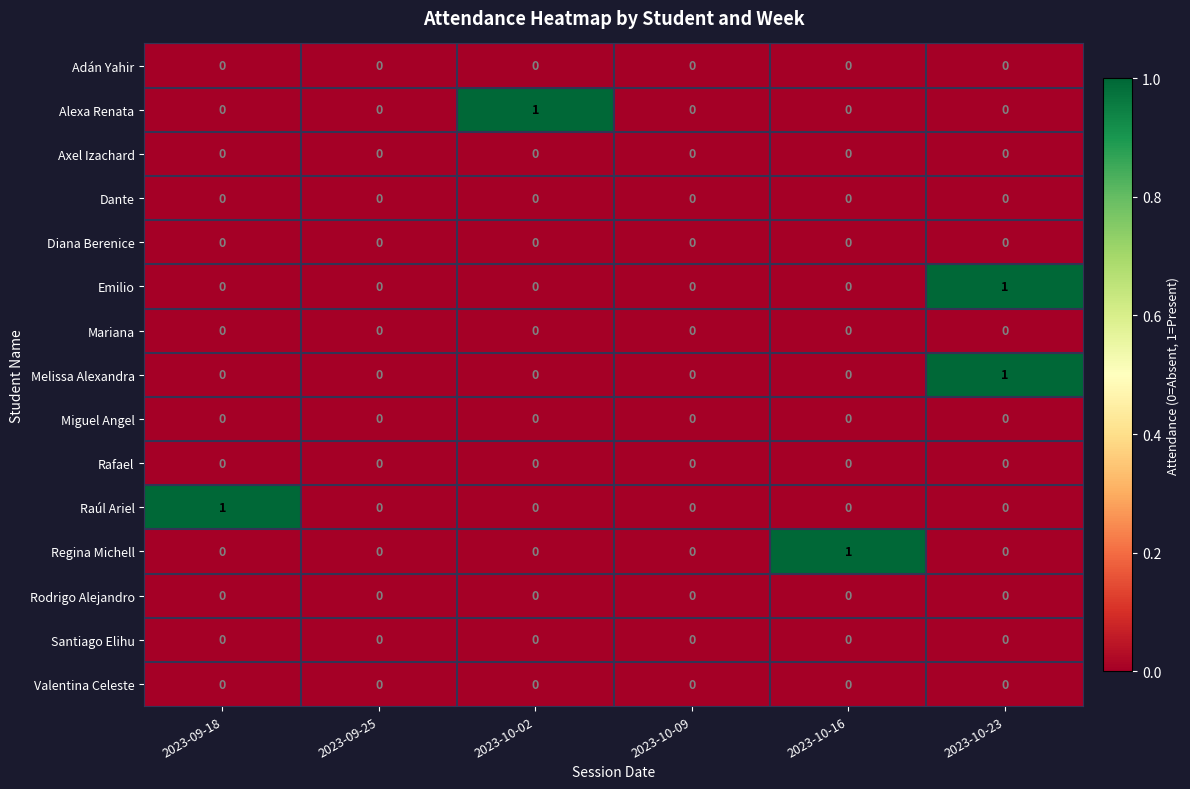

True or false: Dante has a value of 0 at 2023-09-25.

True